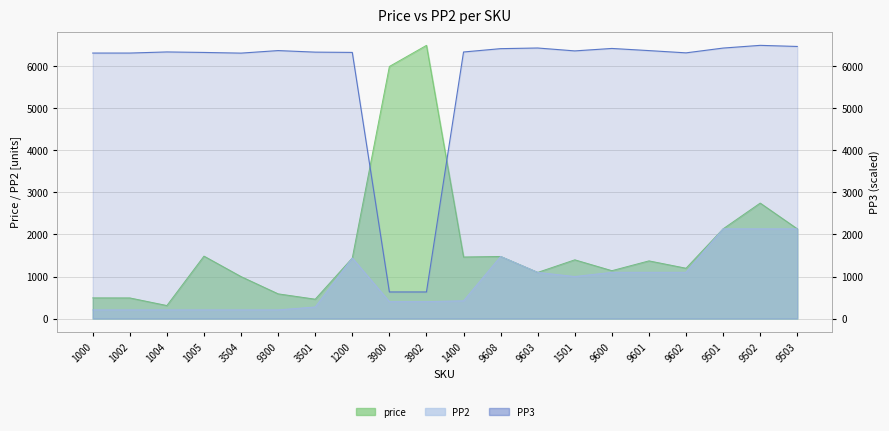

At which label does the data first exceed 6339?

1004